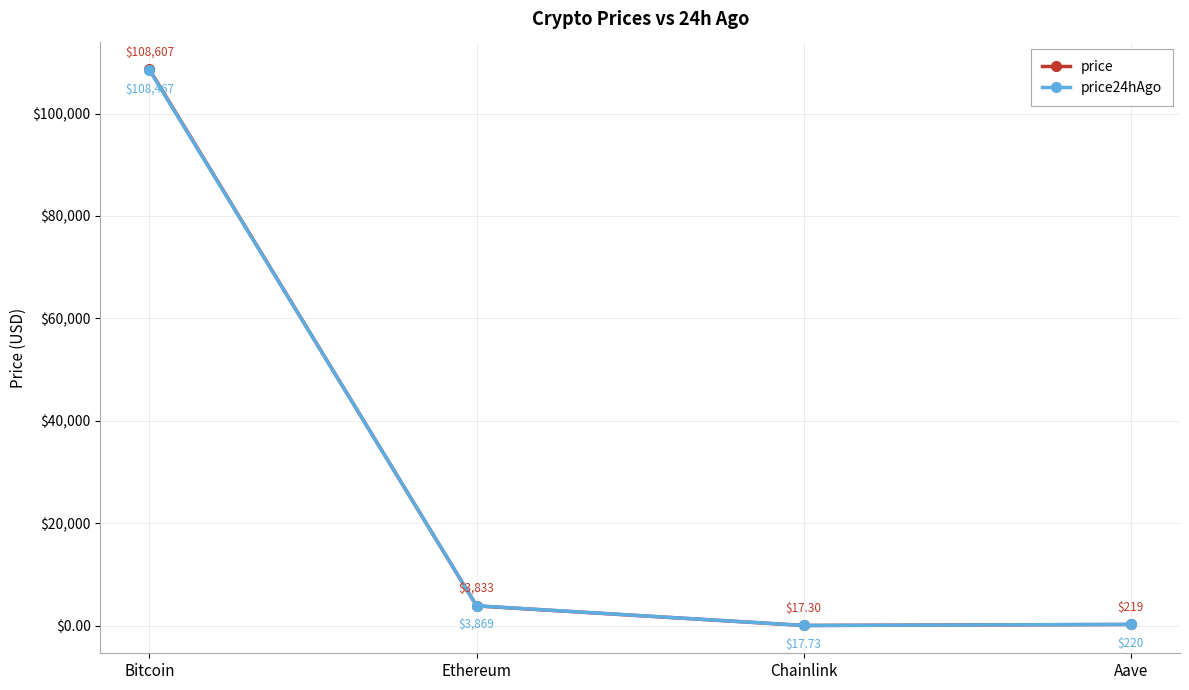

What is the label of the 1st point from the left?

Bitcoin